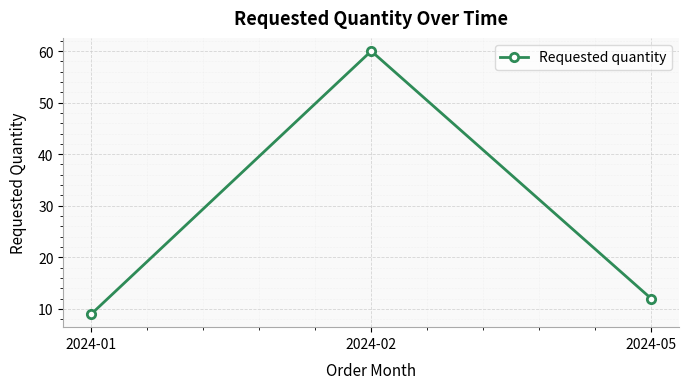

Count the number of categories in the chart.

3